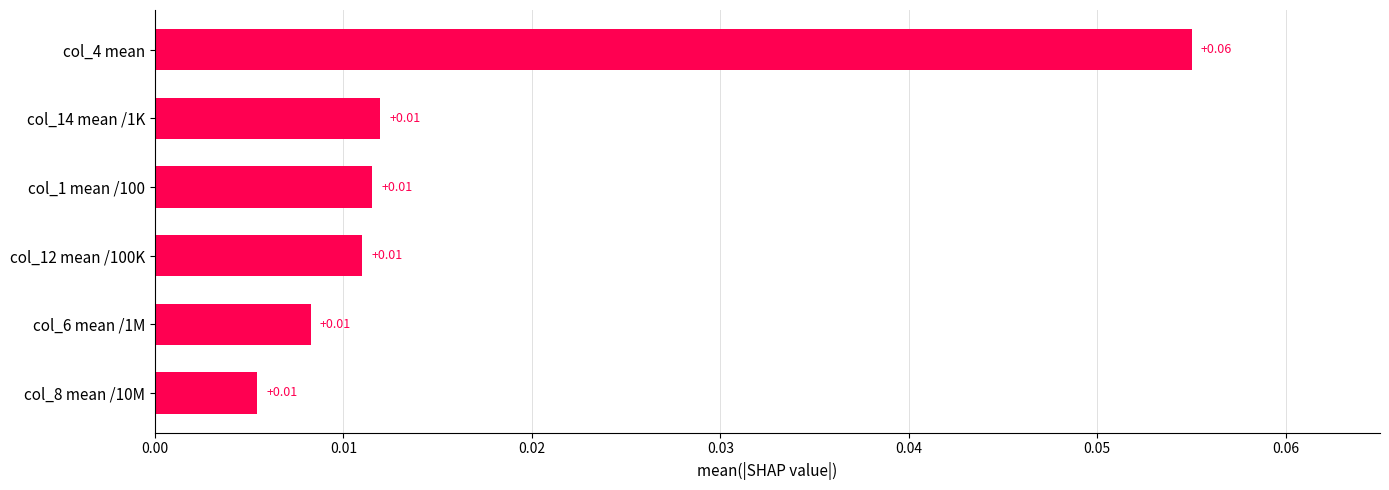

Which has a higher value, col_14 mean /1K or col_4 mean?

col_4 mean